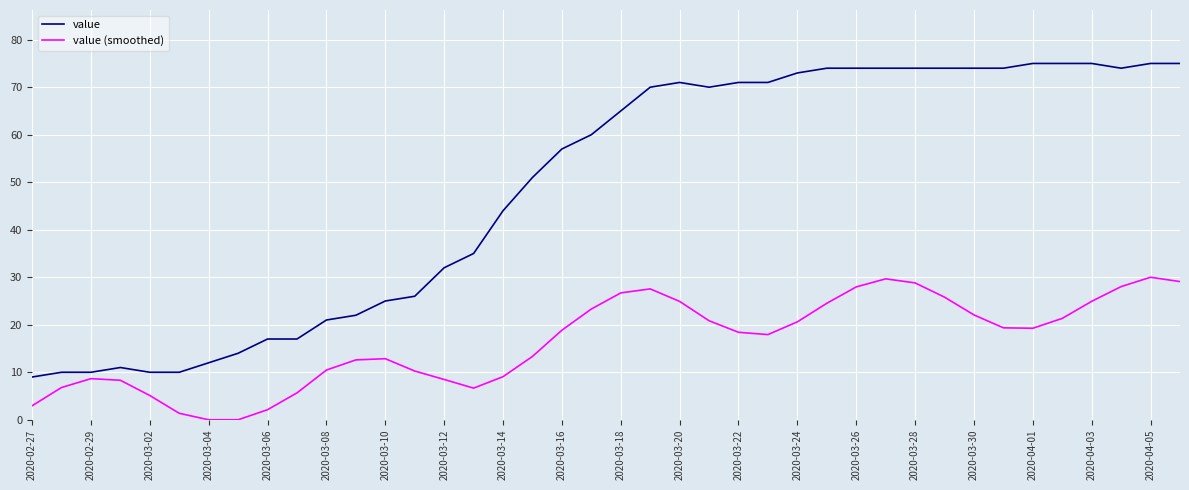

True or false: value (smoothed) has more than 2 interior local peaks.

True